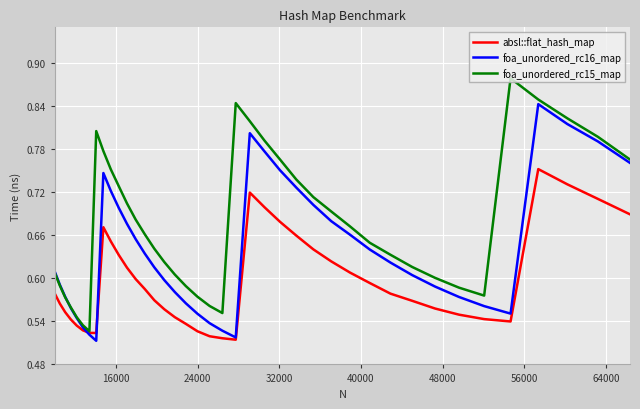

Which series has the largest total across all categories?

foa_unordered_rc15_map